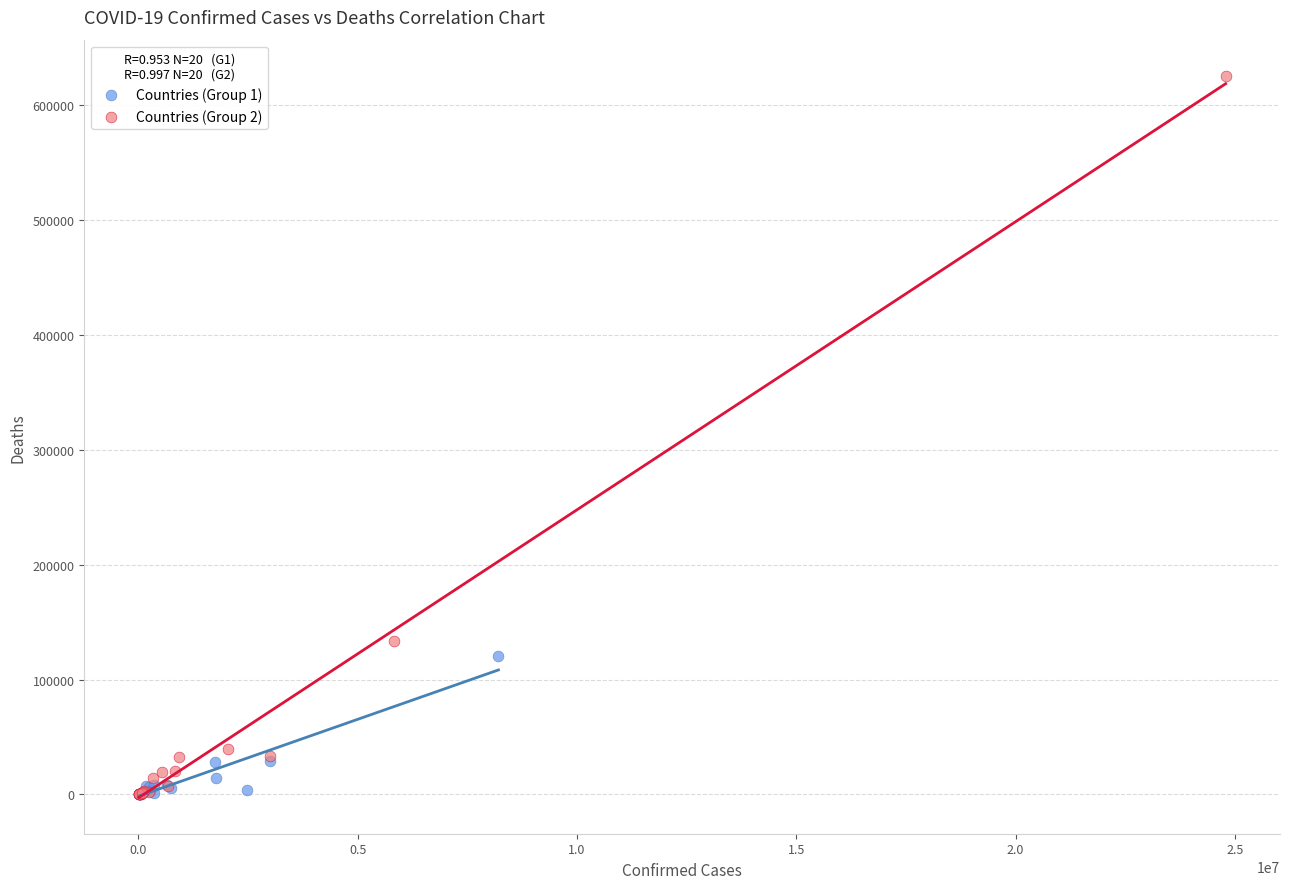

Which series has the largest Y range (max minus min)?

Countries (Group 2)